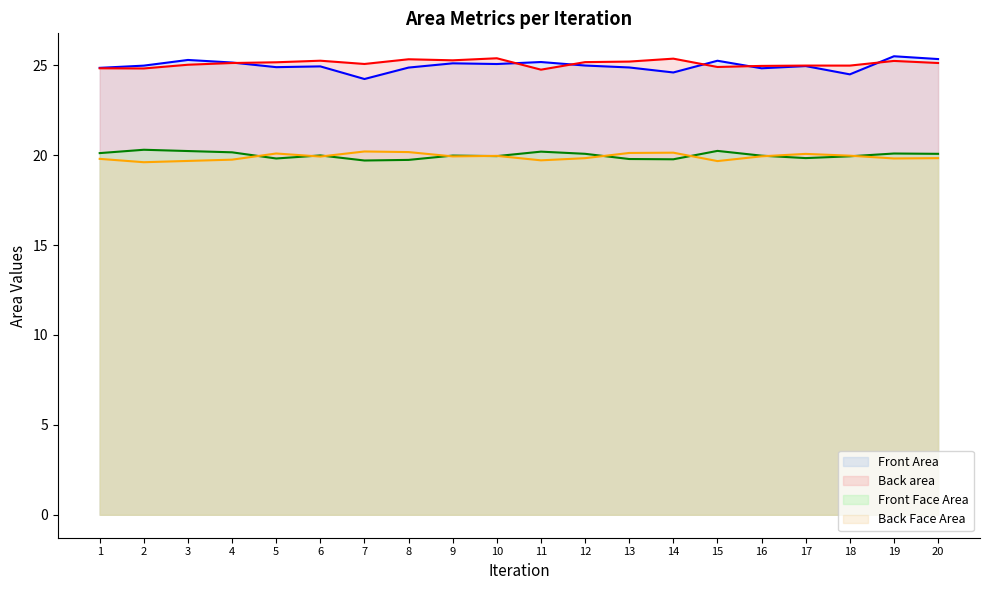

Which category has the highest value in the Front Face Area series?

2